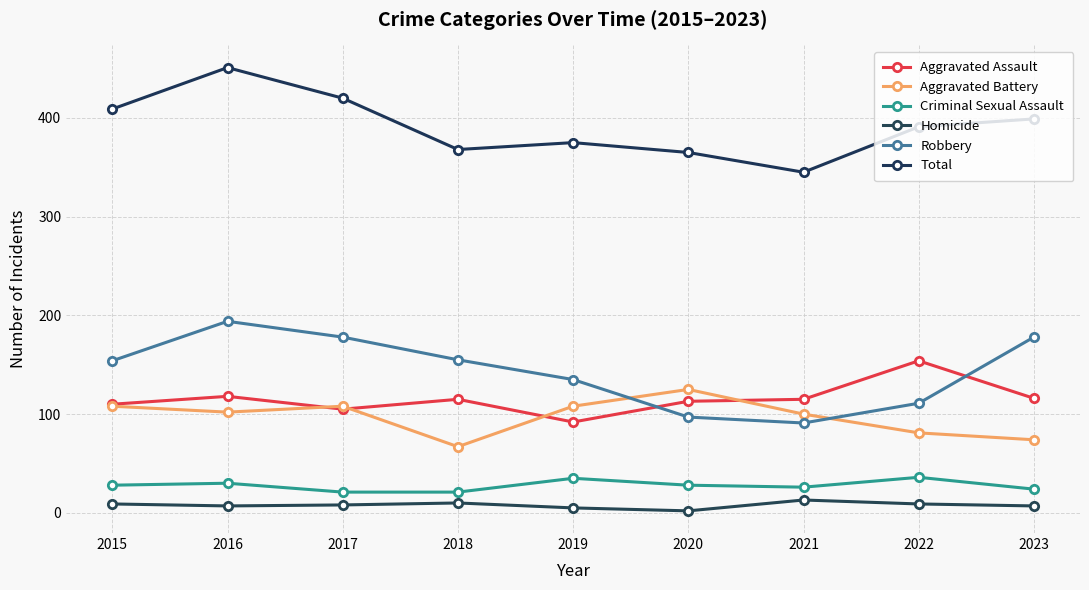

How many data points does each series have?

9